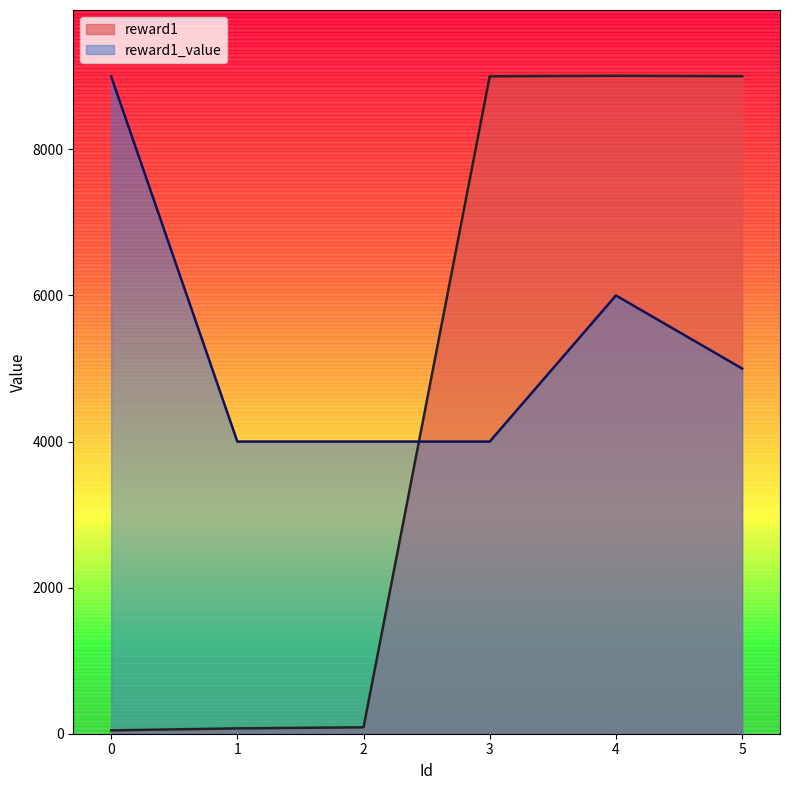

Is the value of reward1_value at 4 greater than the value of reward1 at 2?

Yes